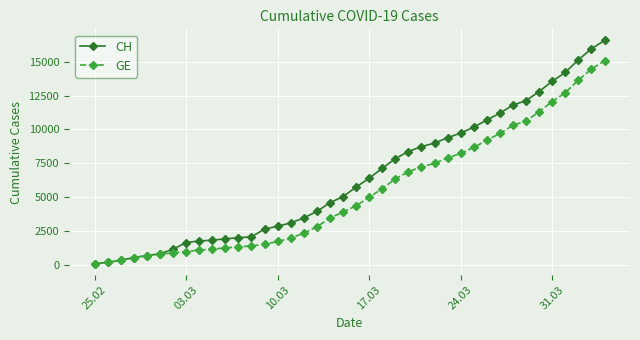

Which series has the largest total across all categories?

CH